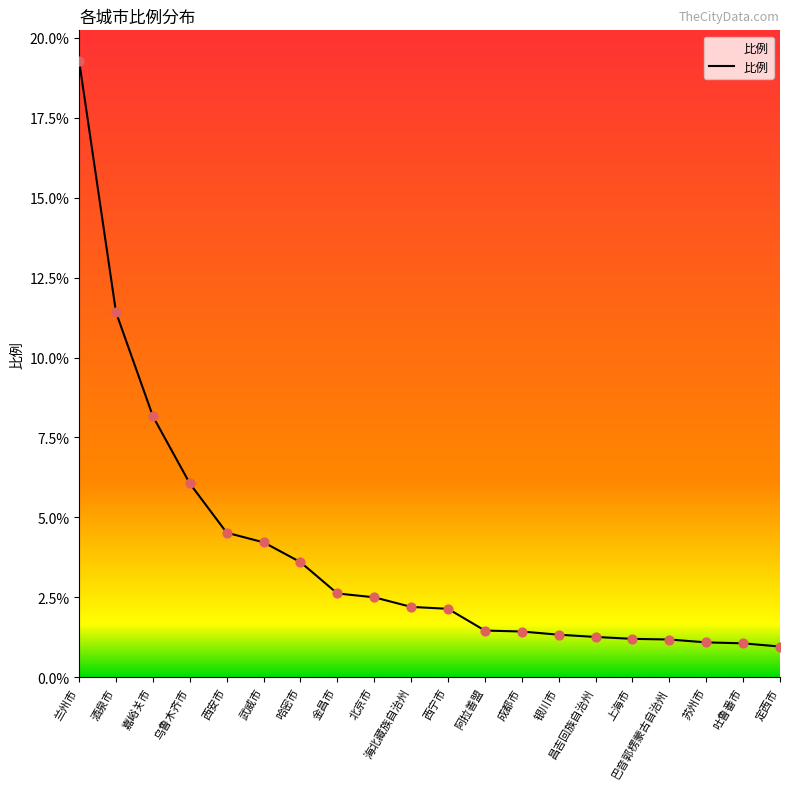

What is the ratio of the value at 巴音郭楞蒙古自治州 to the value at 西安市?

0.3